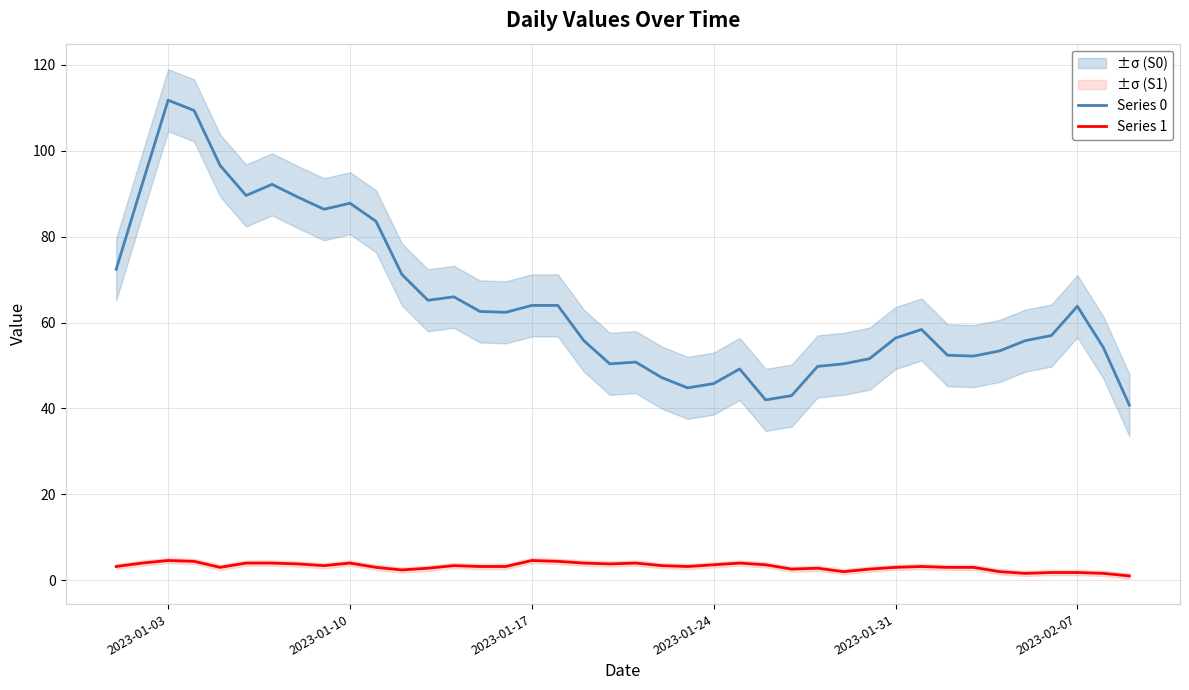

At how many categories does at least one series exceed 22?

40